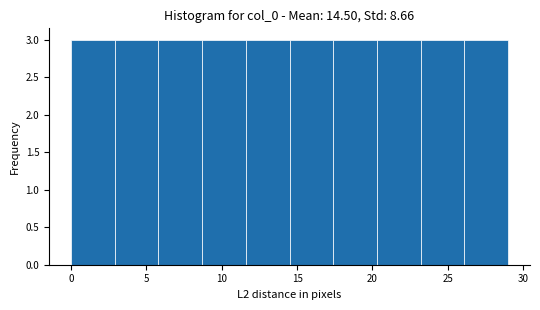

Reading left to right, transcribe this chart: for each bar, give the range it covers on the x-axis and its height. Neither the bar edges nor the heights are printed on the chart, so give them approximately, as read against the axes.

0.0 to 2.9: 3
2.9 to 5.8: 3
5.8 to 8.7: 3
8.7 to 11.6: 3
11.6 to 14.5: 3
14.5 to 17.4: 3
17.4 to 20.3: 3
20.3 to 23.2: 3
23.2 to 26.1: 3
26.1 to 29.0: 3